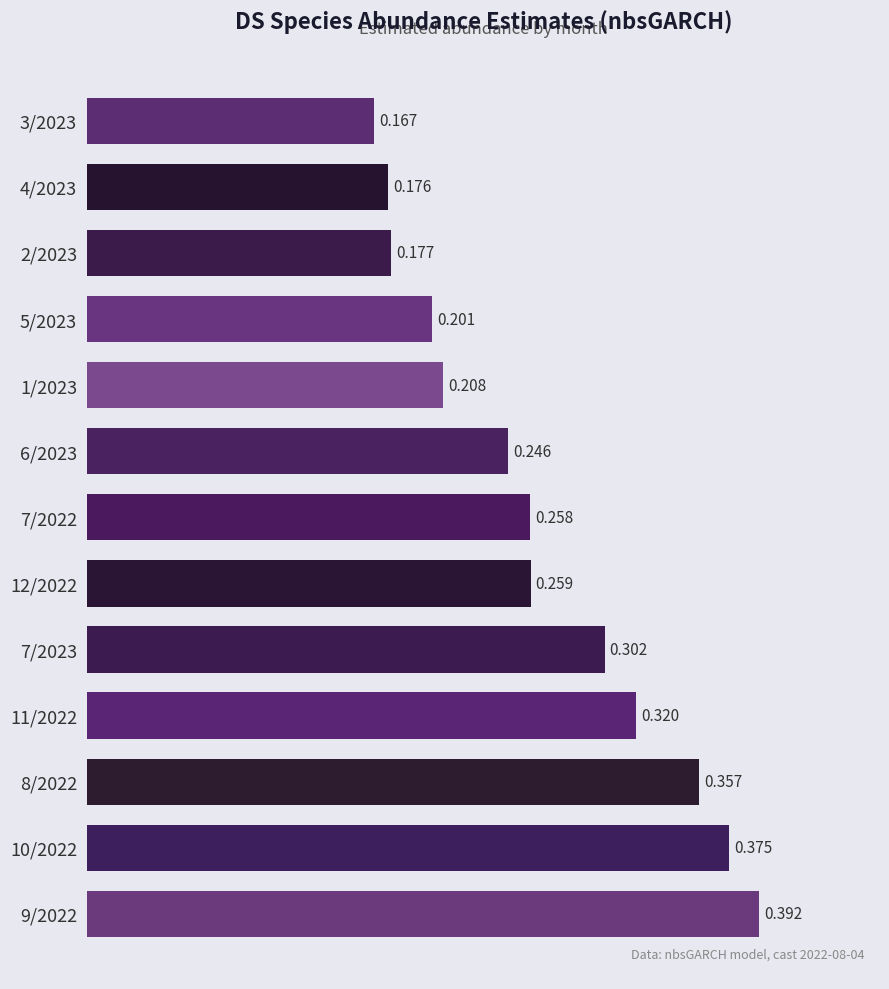

What is the minimum value shown in the chart?

0.2